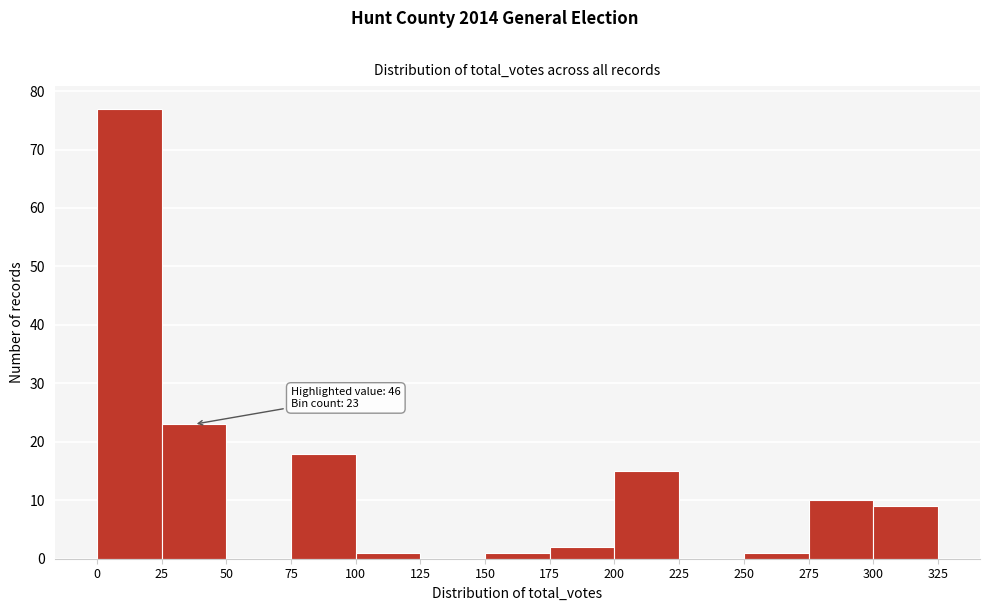

Which range on the x-axis has the tallest bar?

0 to 25